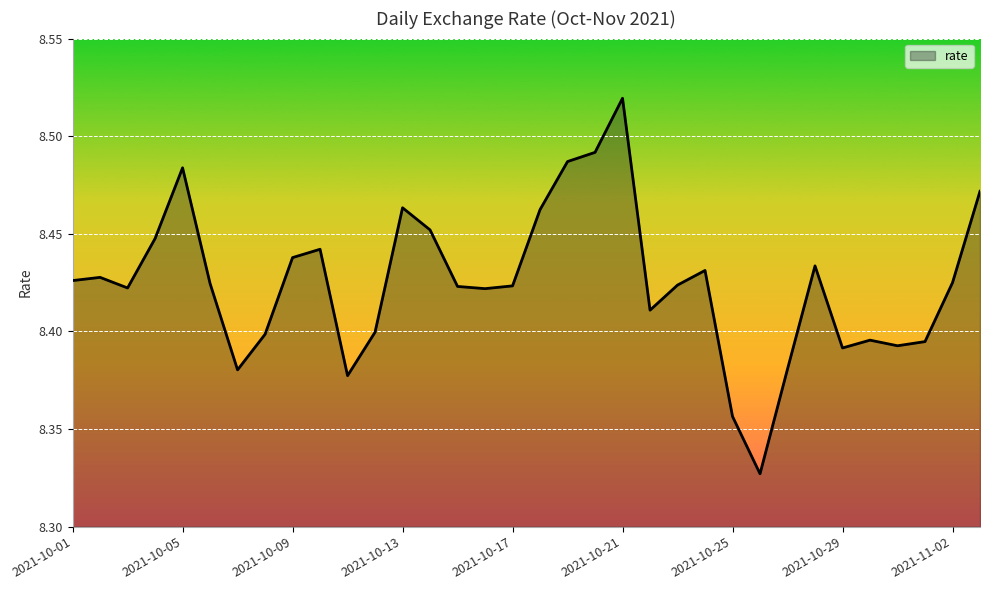

Does the chart display data point markers on the line(s)?

No